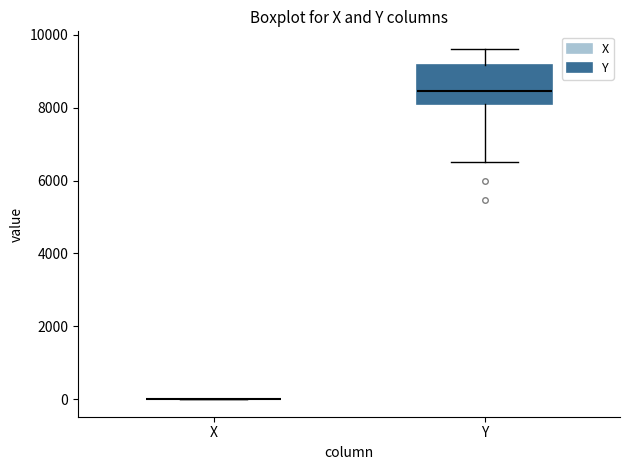

Comparing the boxes themselves (not the whiskers), which one is the tallest?

Y